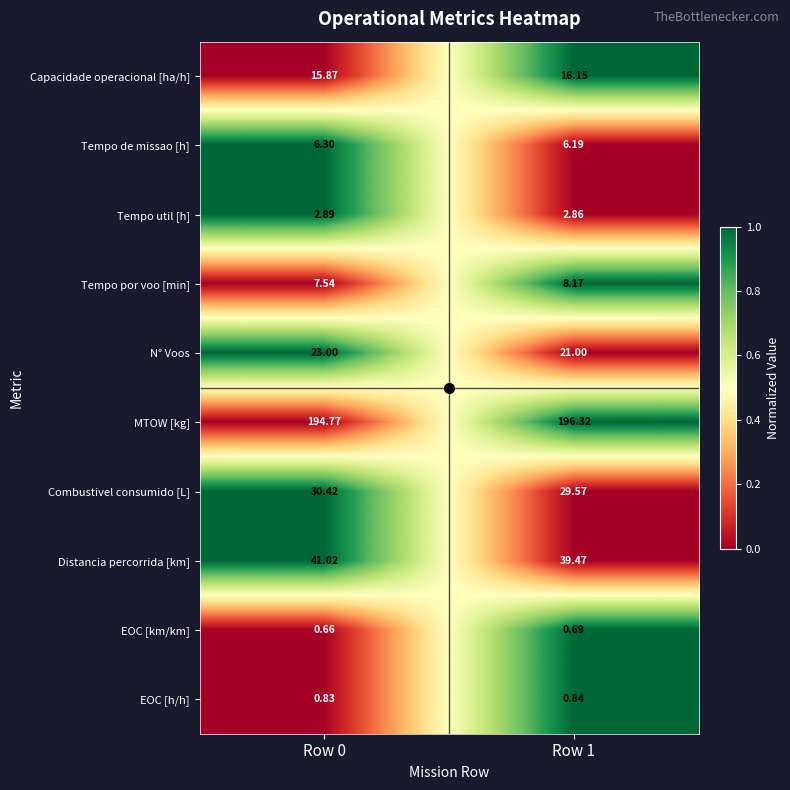

Between Row 0 and Row 1, which series saw the biggest shift?

N° Voos